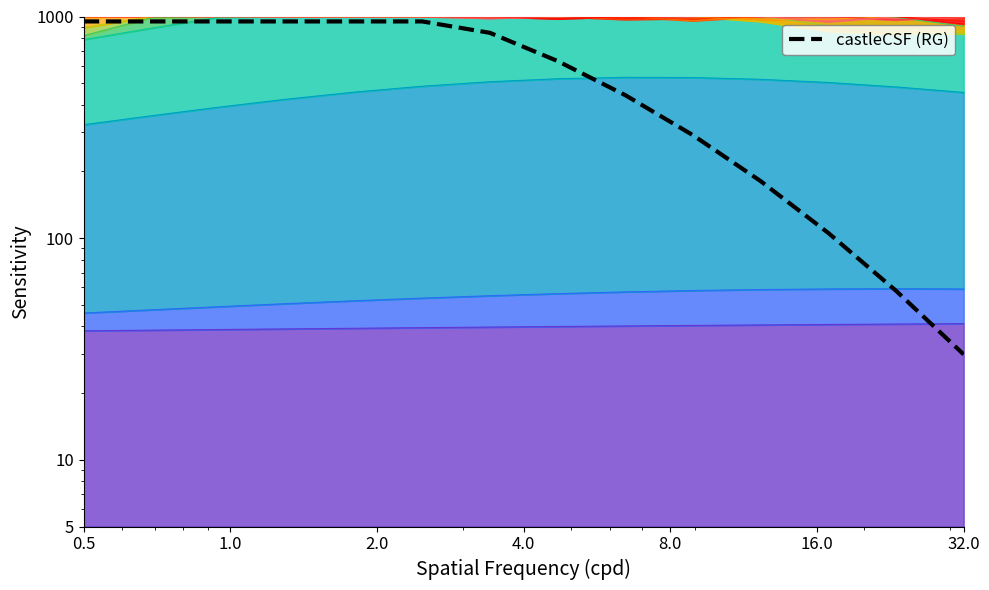

What is the smallest value displayed?

29.9